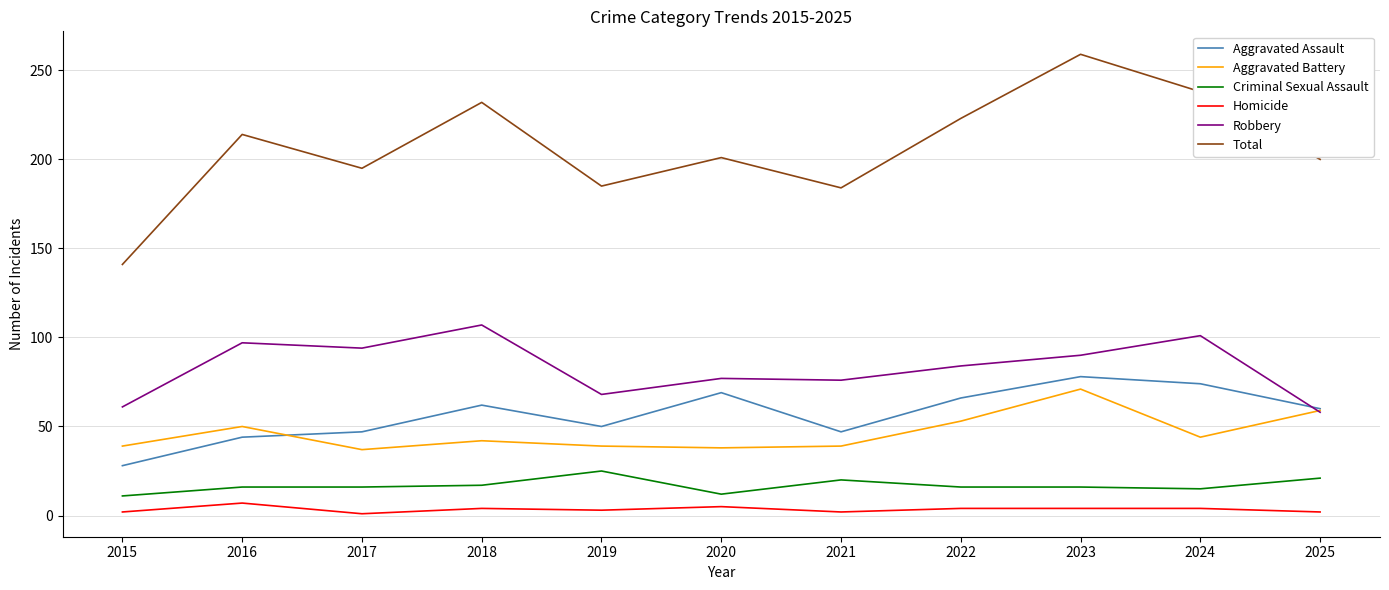

What is the highest value of the Robbery series?

107